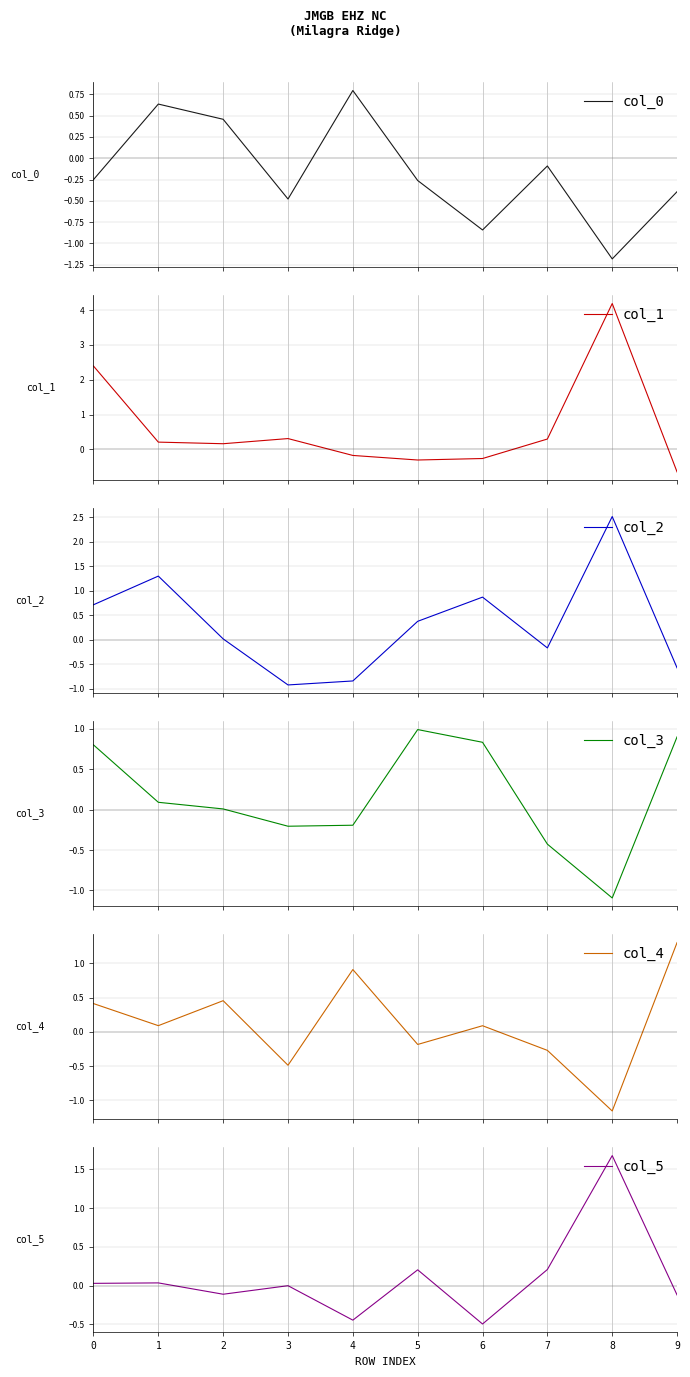

The col_2 series shows 0.0 at 2. True or false?

False